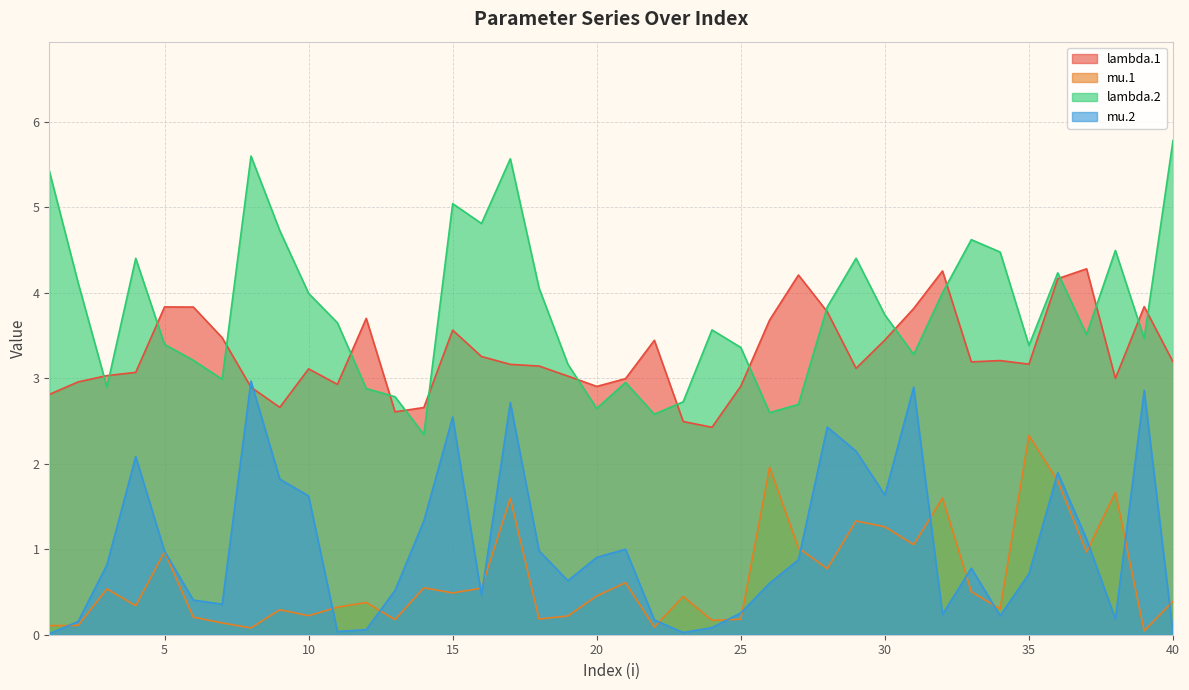

At which label is mu.2 closest to 1?

21